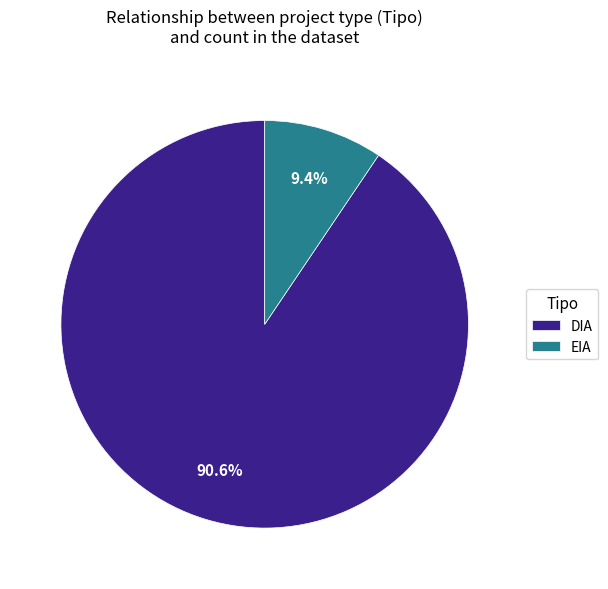

Is it true that EIA is 16% of the pie?

False